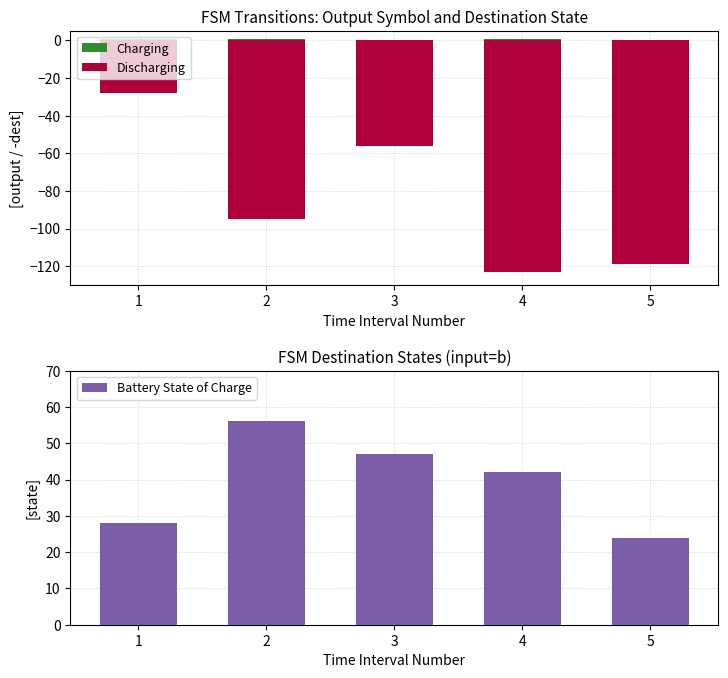

Is the value of Charging at 4 greater than the value of Discharging at 2?

Yes